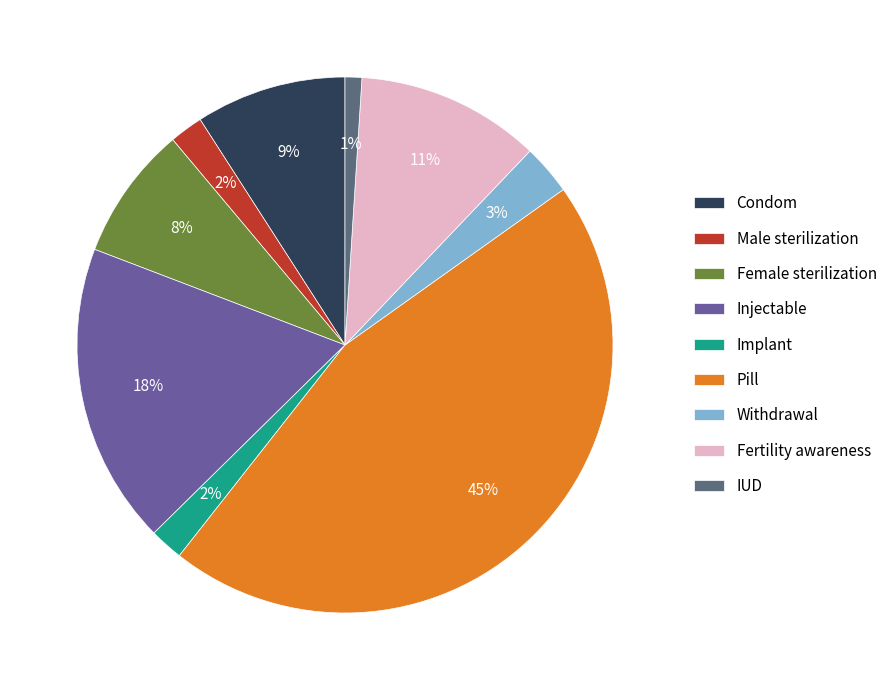

Does Fertility awareness represent more than half of the total?

No